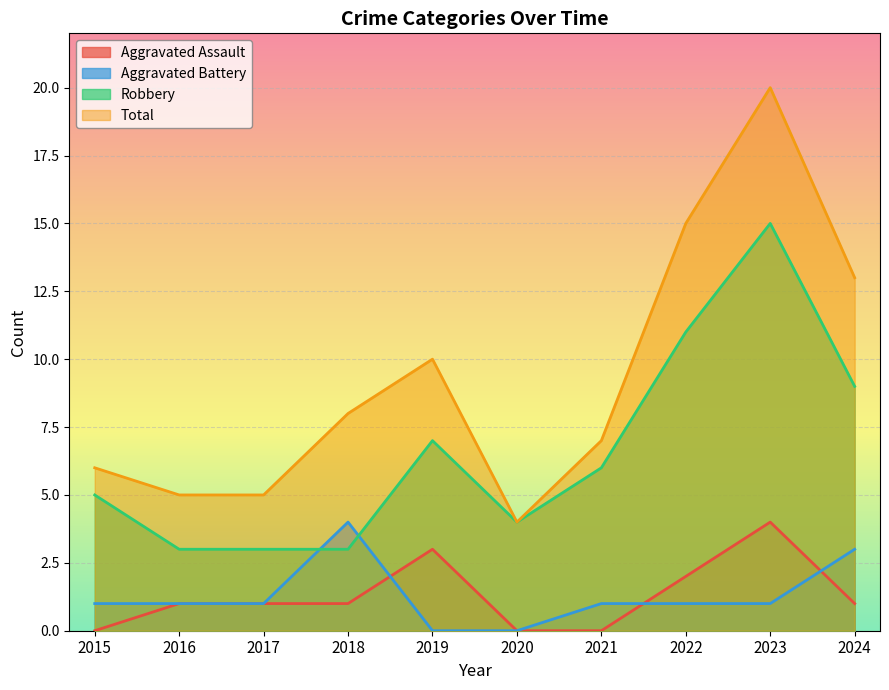

What is the sum of the Total values at 2020 and 2016?

9